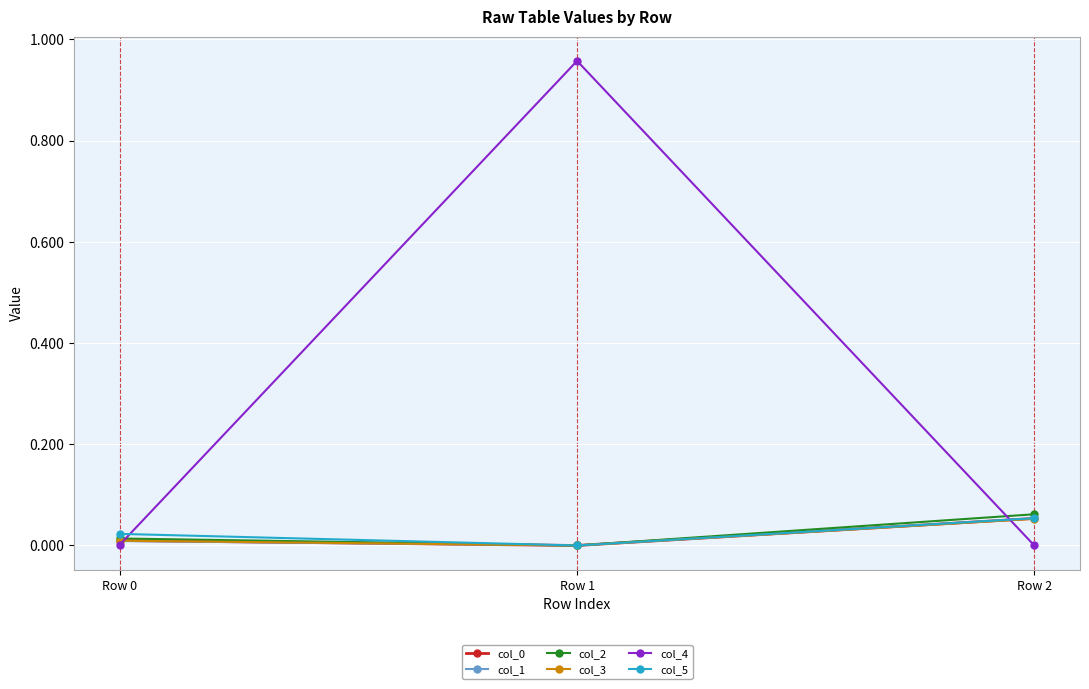

True or false: col_0 has a value of -0.0 at Row 1.

True